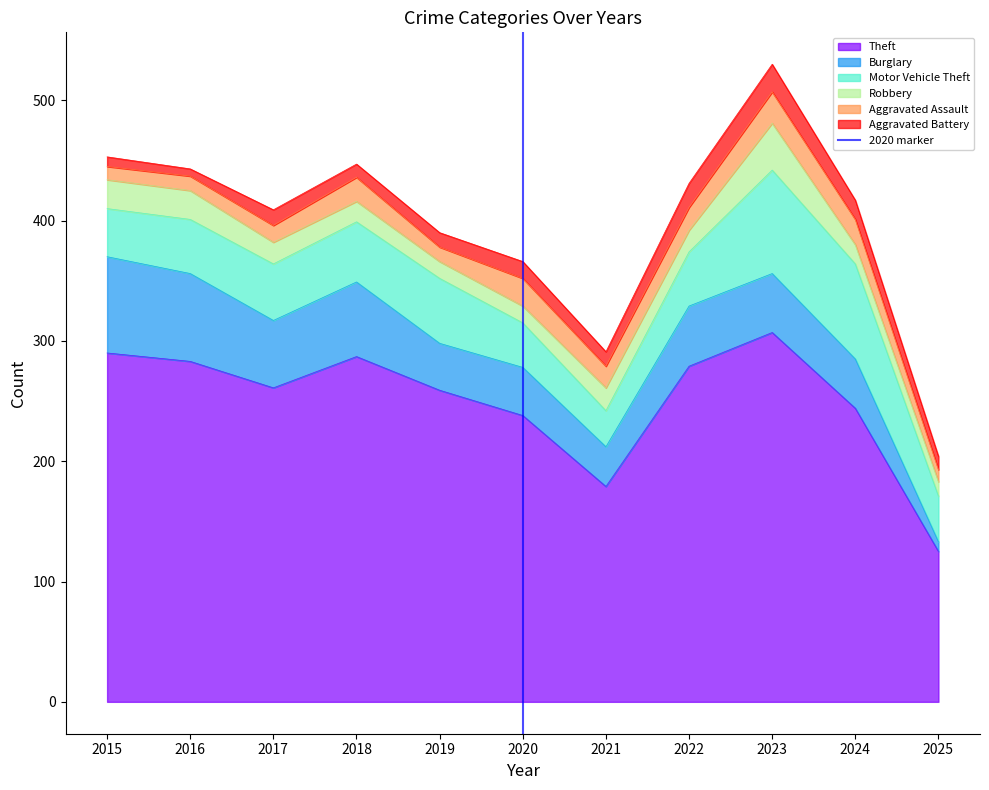

Does the chart have visible grid lines?

No